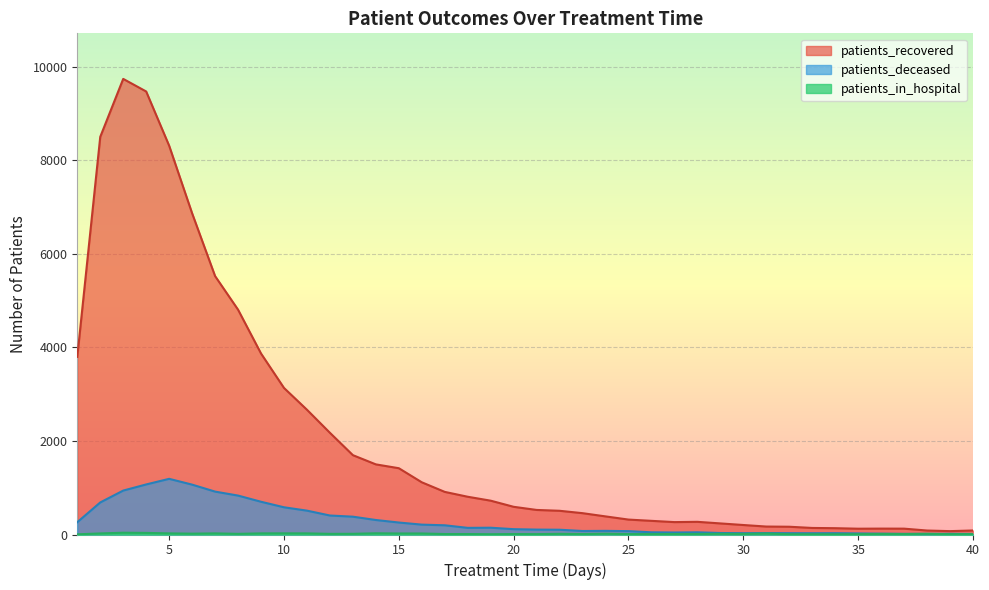

At which category does patients_deceased reach its first local valley?

18